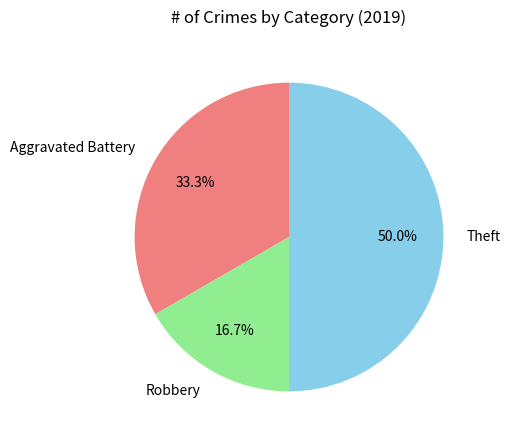

What is the ratio of the value at Aggravated Battery to the value at Theft?

0.7